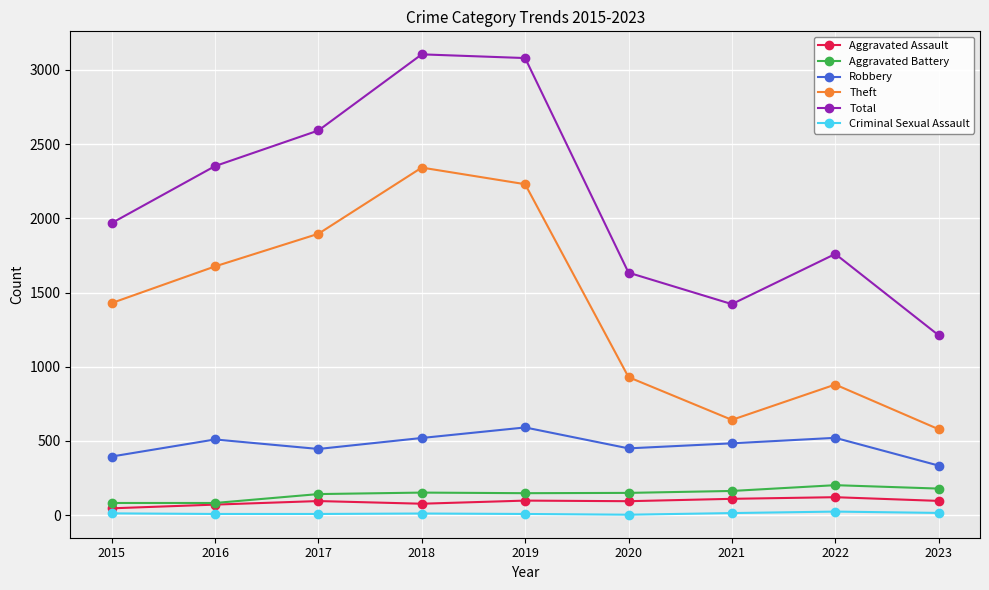

The value of Aggravated Assault at 2017 is 95. True or false?

True